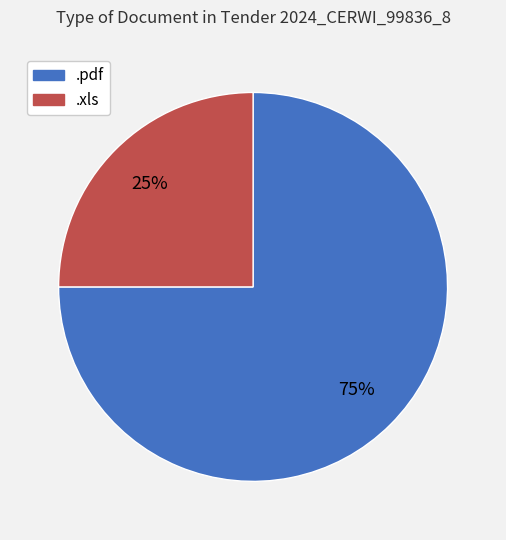

Which category has the biggest portion of the pie?

.pdf